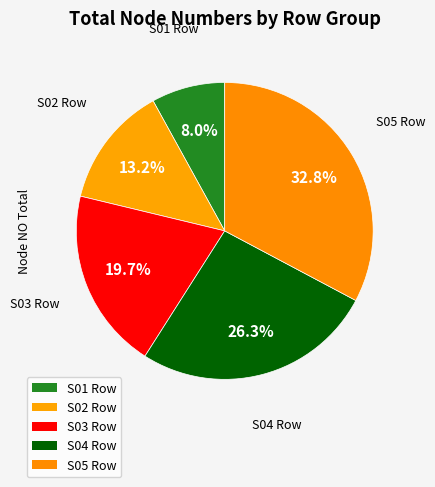

Which category has the biggest portion of the pie?

S05 Row